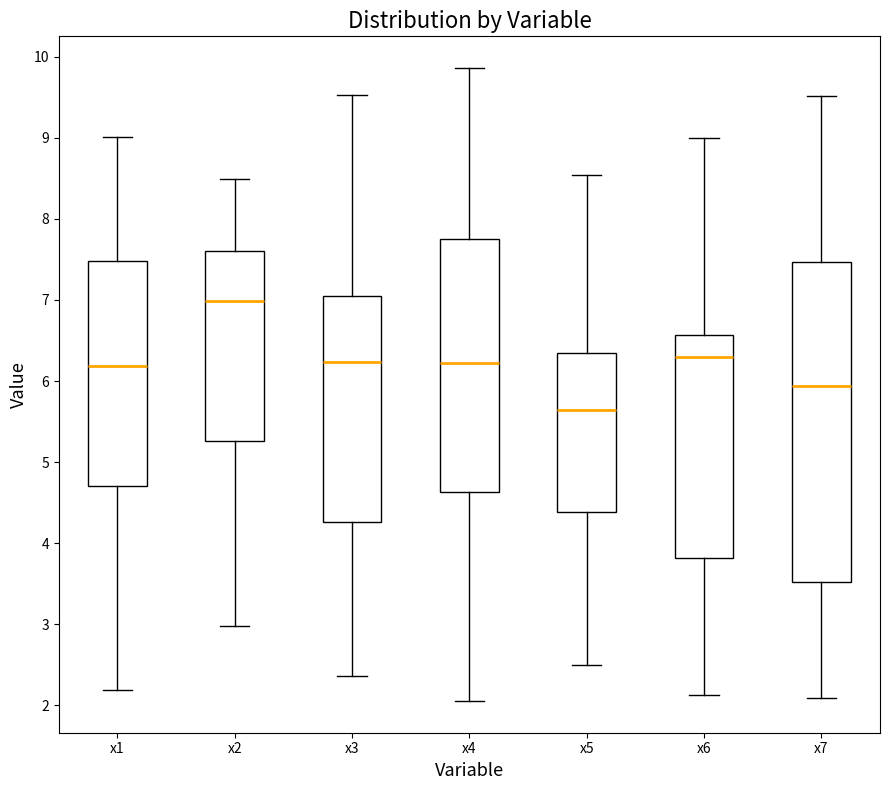

Which box is the tallest, from its lower edge to its upper edge?

x7